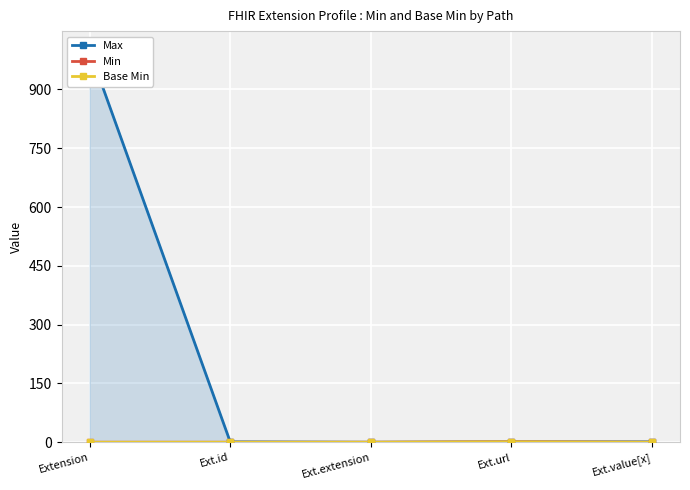

How many positive values does the Base Min series have?

1